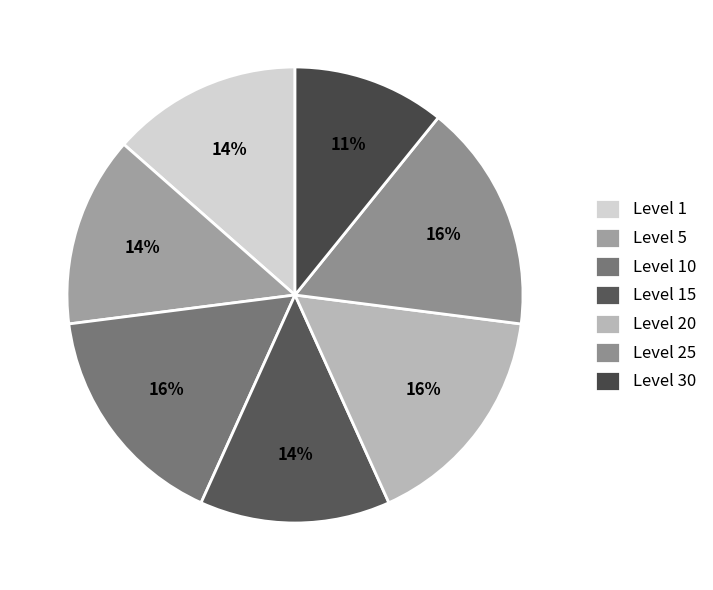

Which has a higher value, Level 20 or Level 10?

Level 20